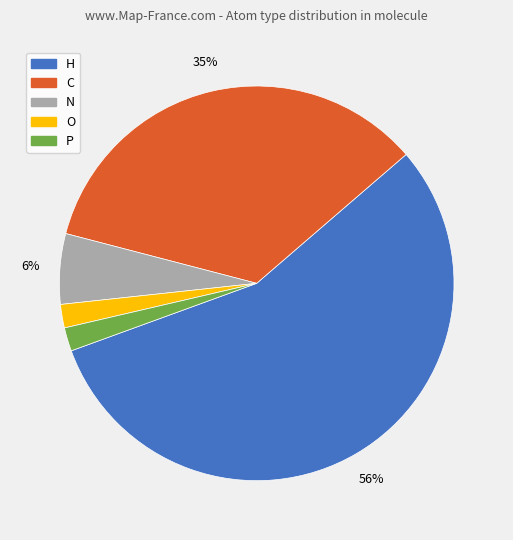

Do P and H together represent more than half of the pie?

Yes